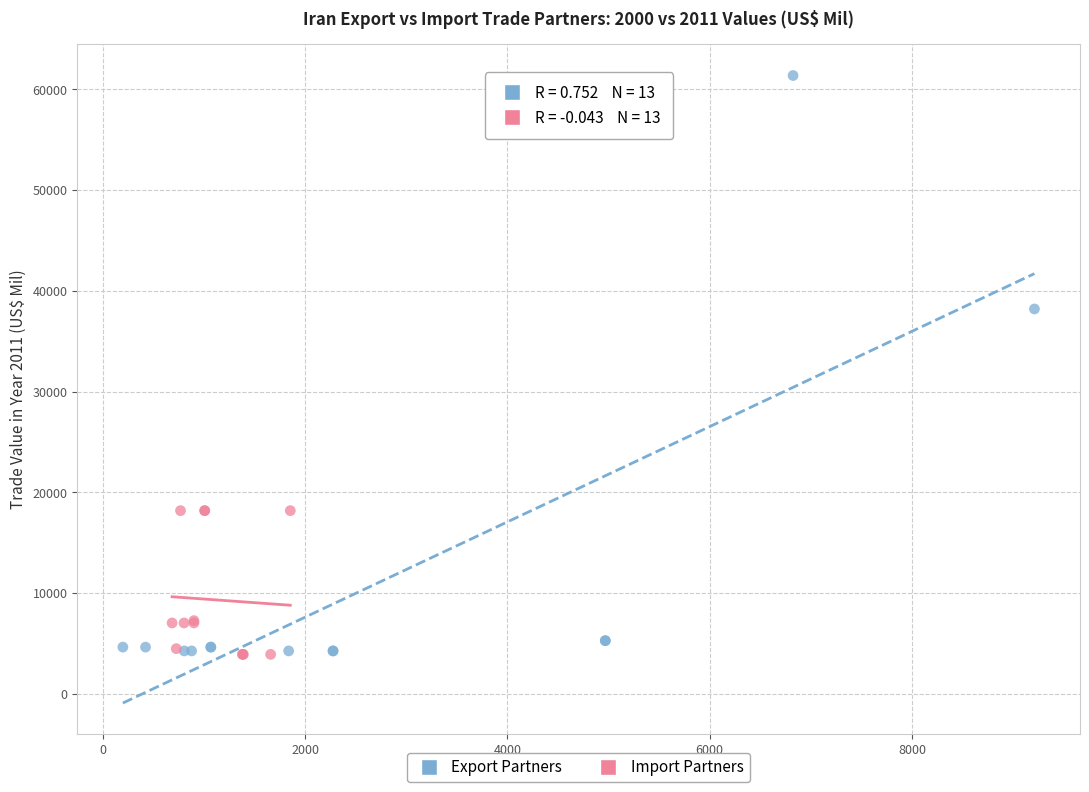

Which series has the largest Y range (max minus min)?

Export Partners